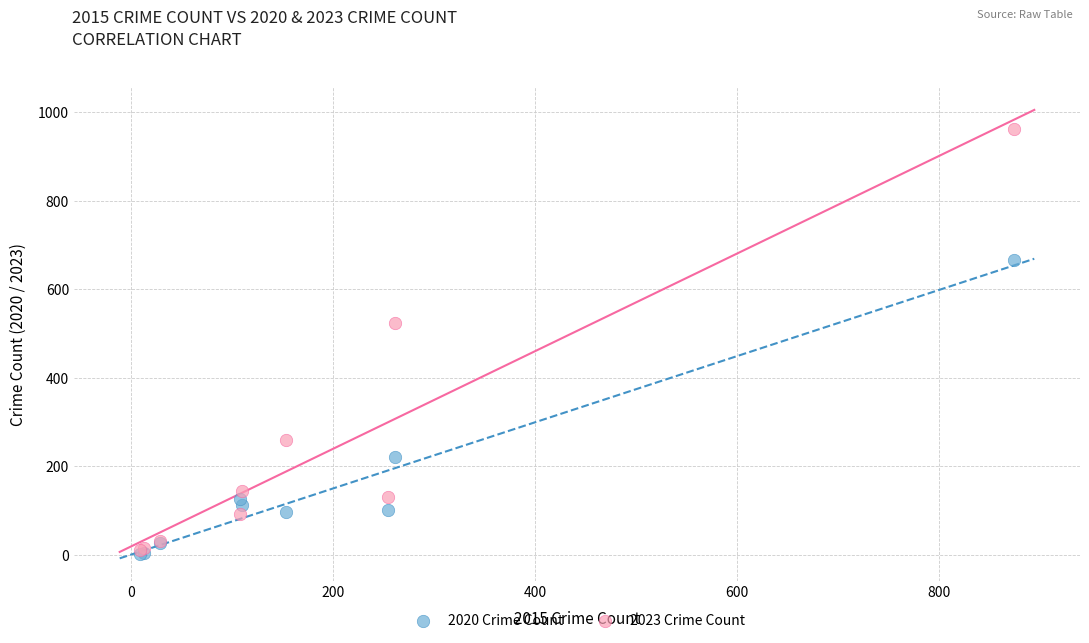

Across all series, what Y value is closest to 481?

523